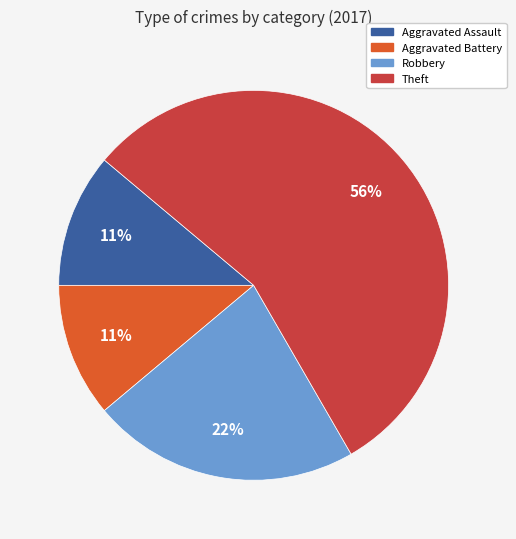

To the nearest percent, what is the average slice percentage?

25%